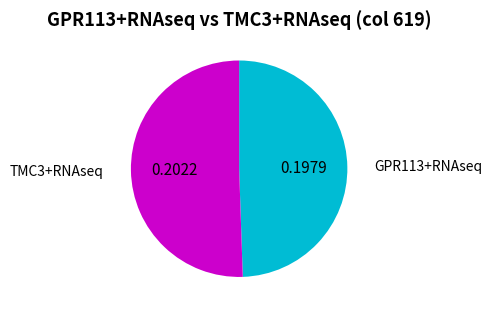

Which slice is the smallest?

GPR113+RNAseq